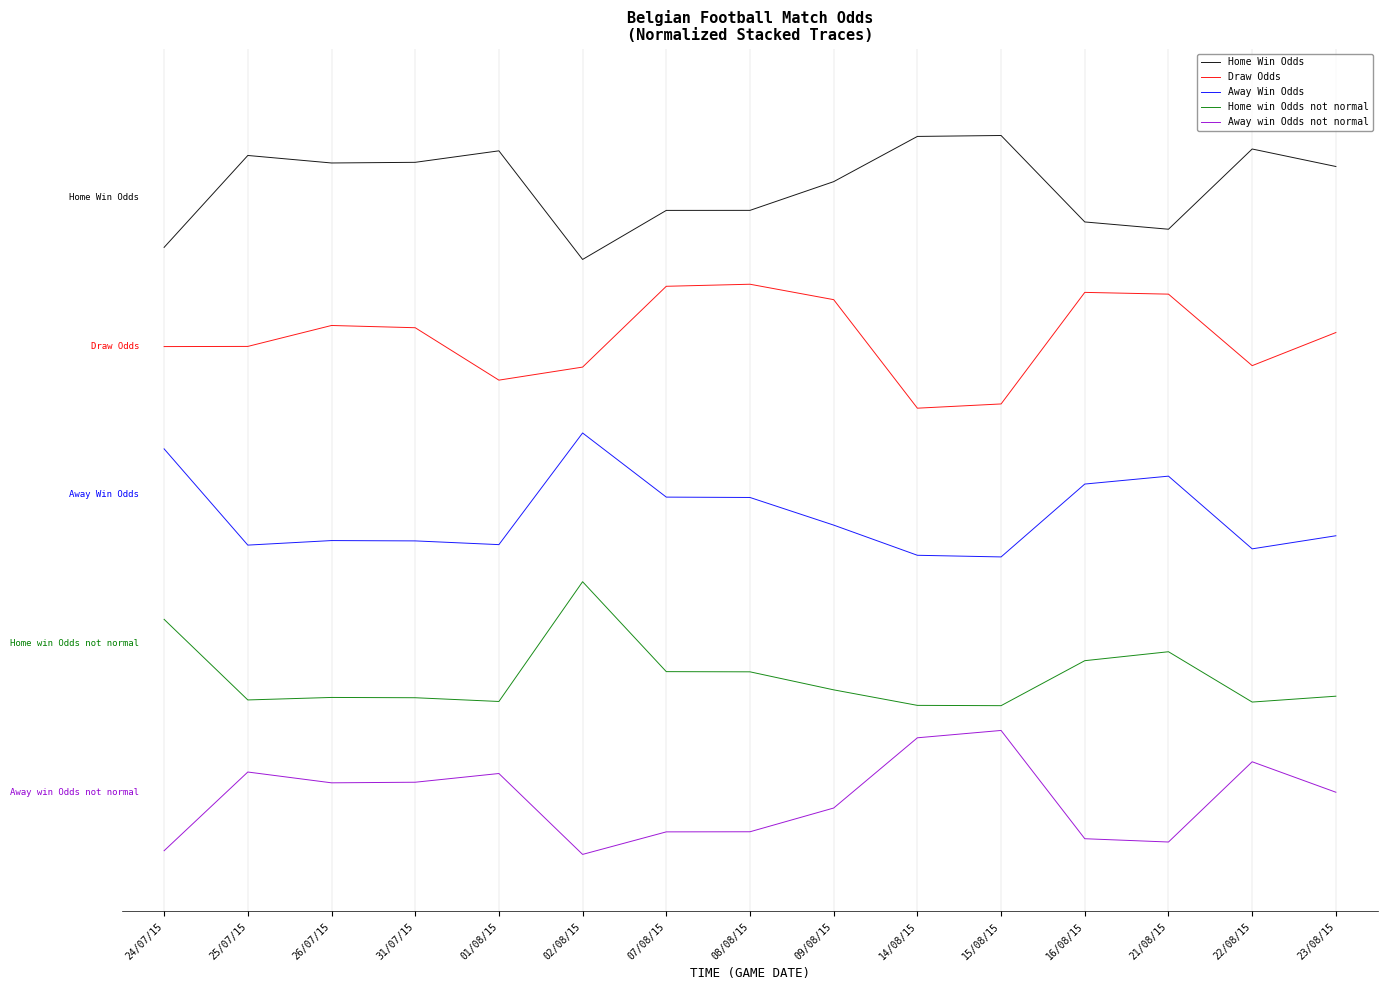

At which category is the sum across all series the highest?

21/08/15